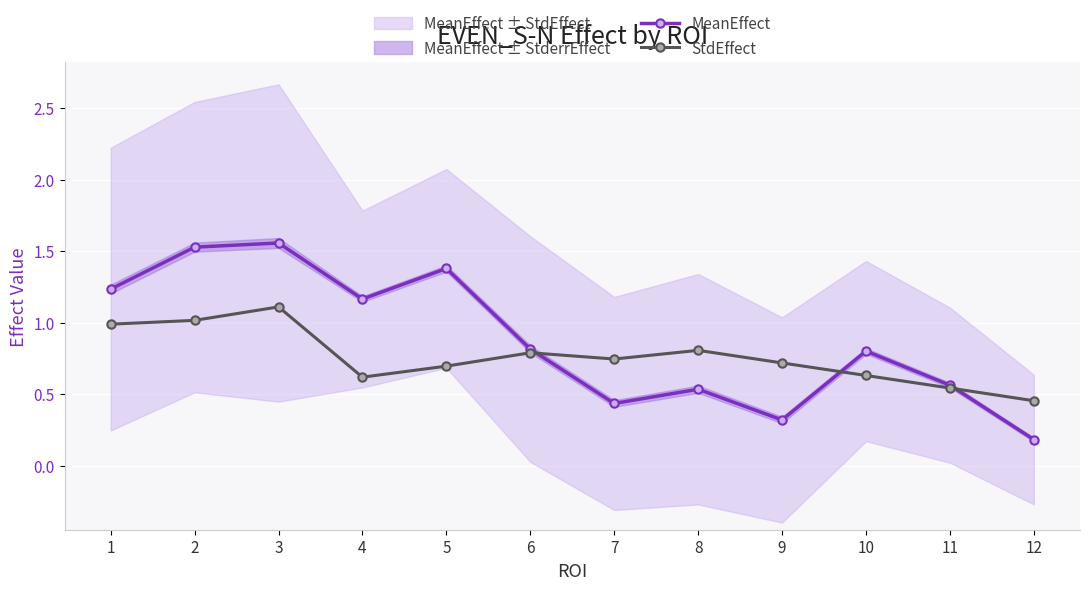

What is the difference between the maximum and minimum values in the MeanEffect series?

1.4